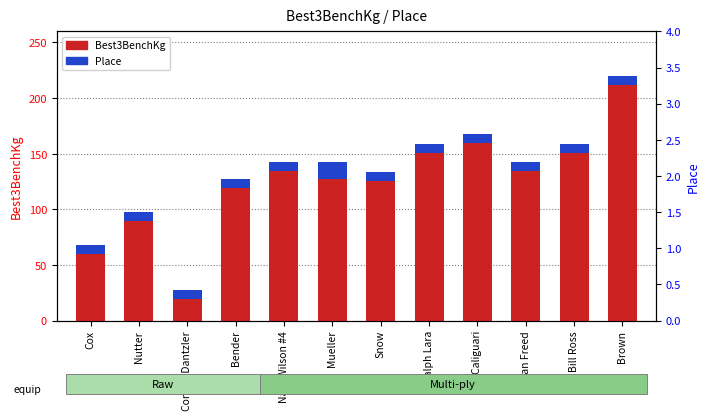

How many bars are there in total?

12